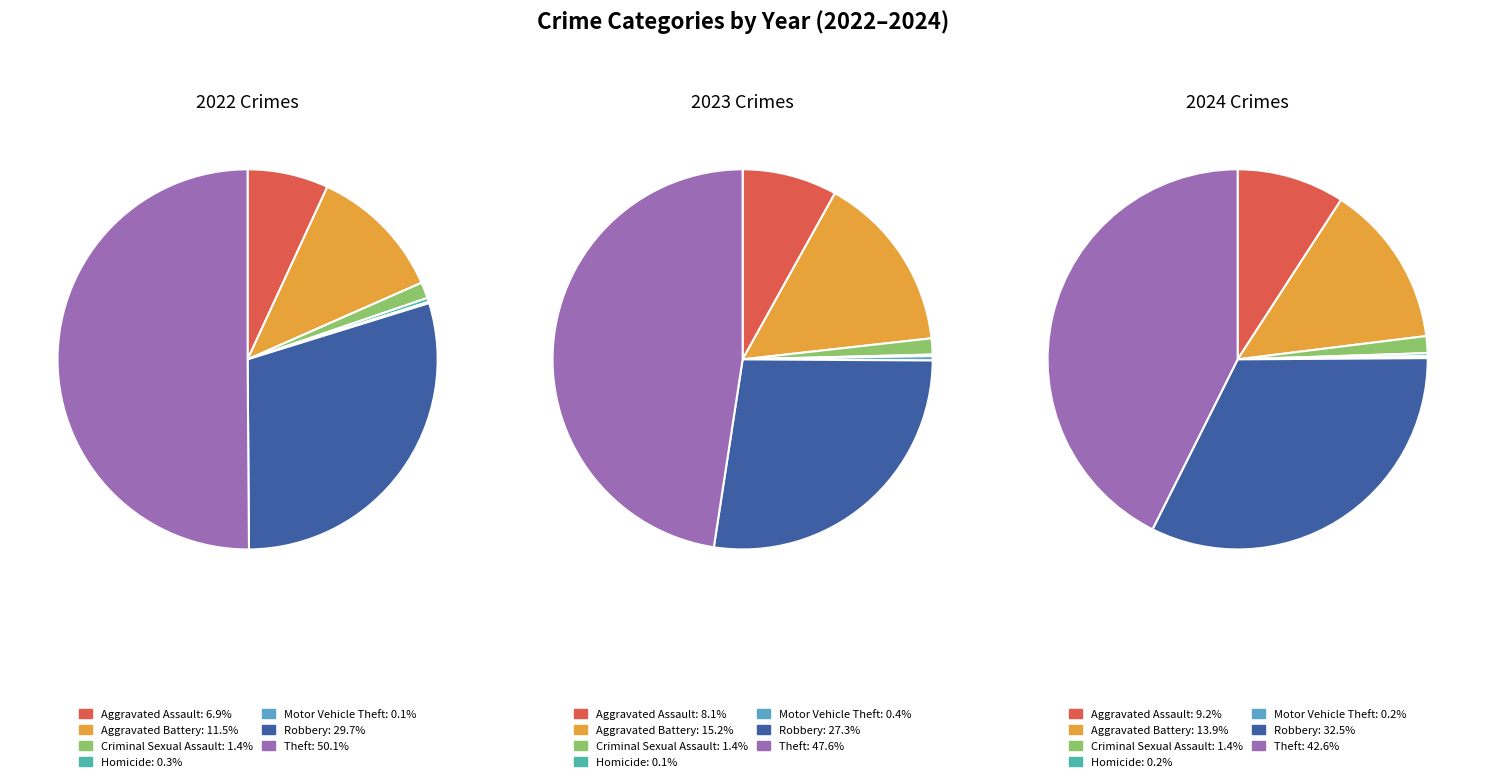

To the nearest percent, what is the difference between the largest and smallest slice percentages?

50%